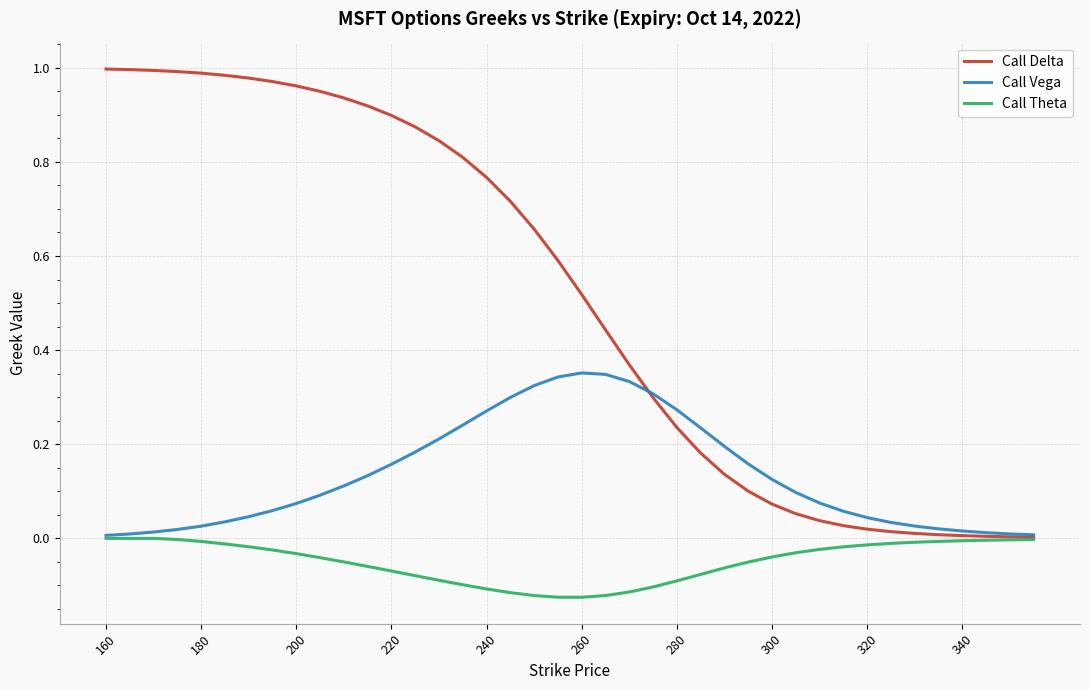

Which series has the largest range (max minus min)?

Call Delta